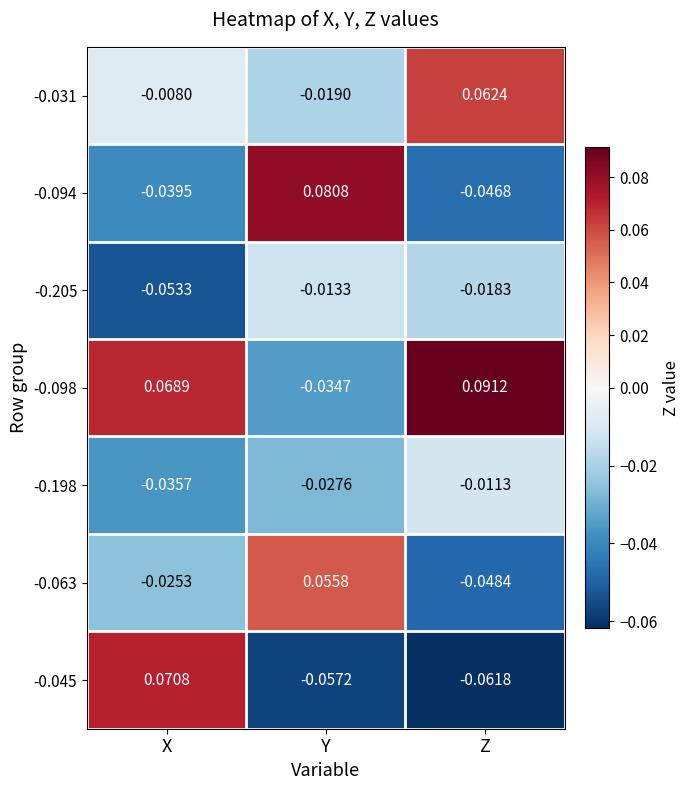

How many data points in -0.098 are above 0?

2